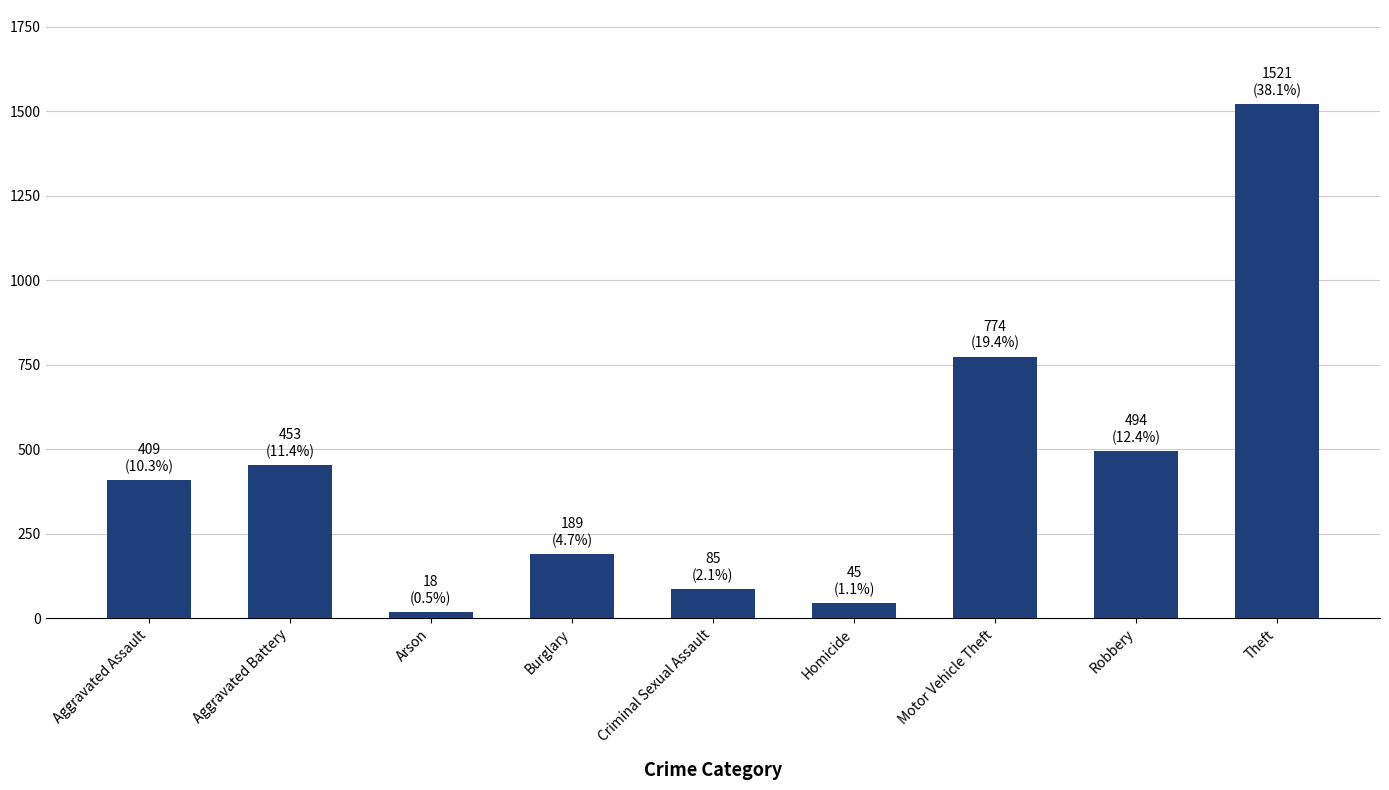

How many bars are there in total?

9